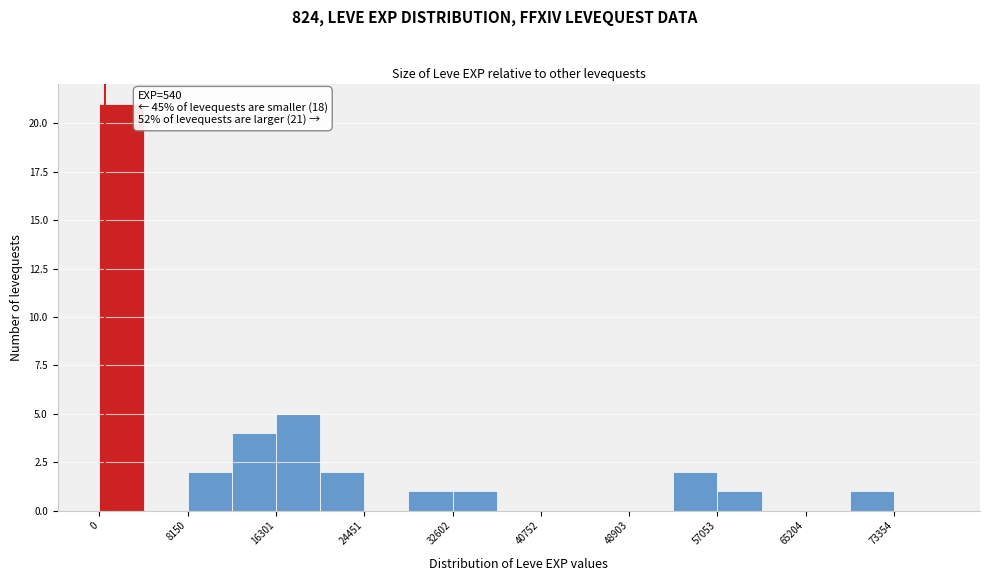

Which range on the x-axis has the tallest bar?

0 to 4000